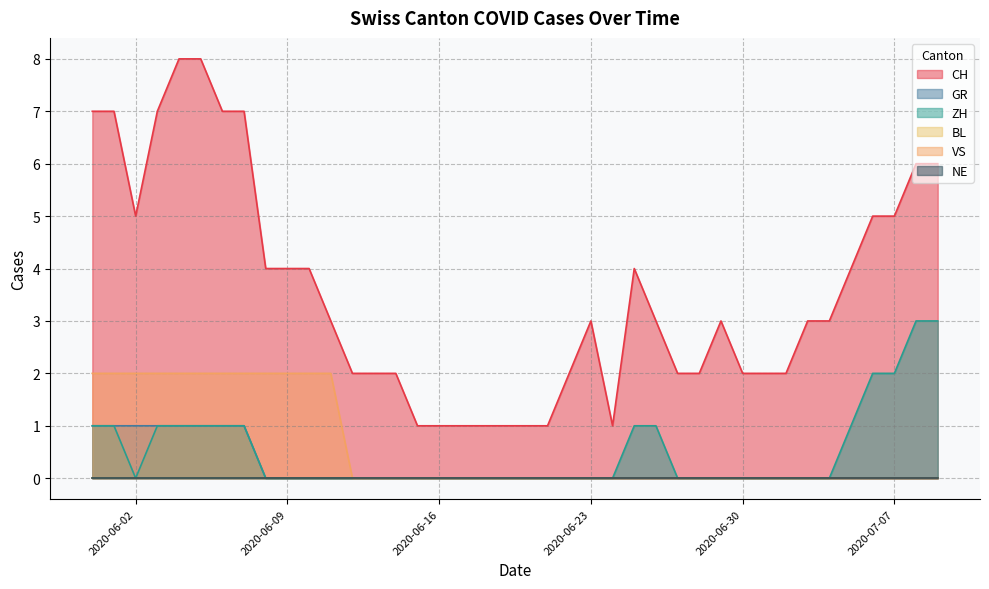

True or false: VS and GR intersect in this chart.

False